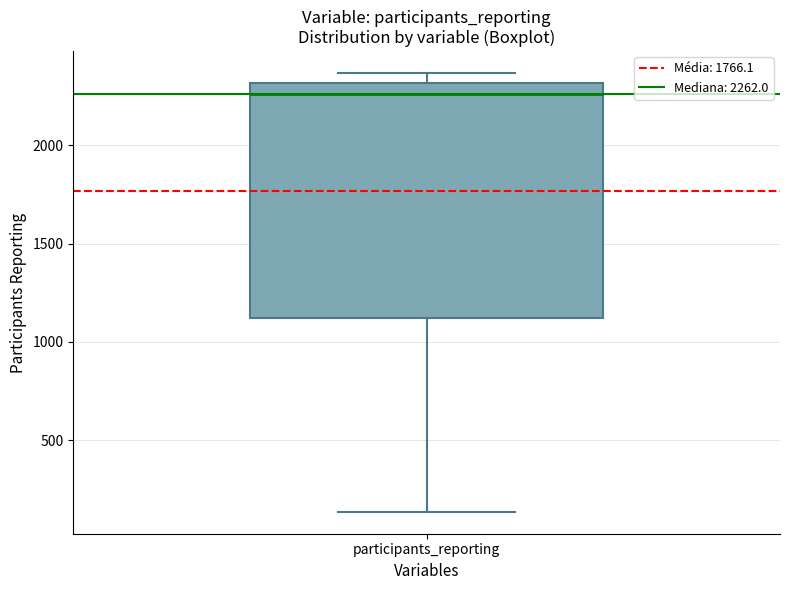

Where does the median line of the box for participants_reporting sit on the y-axis? The values are not printed on the chart, so give them approximately, as read against the axis.

2250